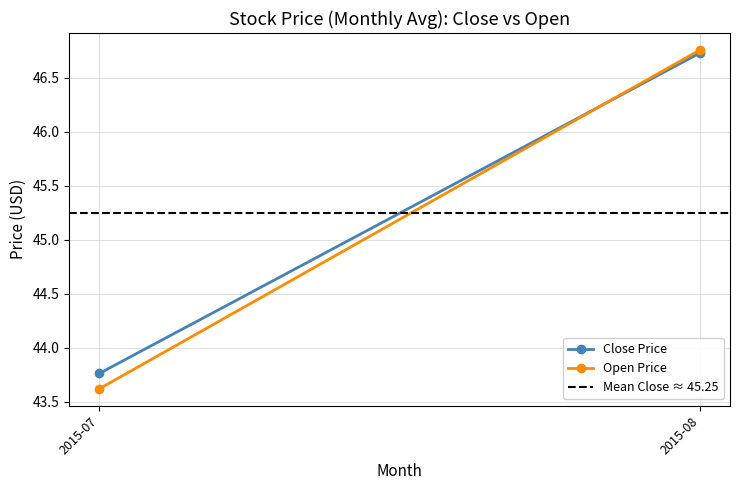

Reading left to right, what are all the values shown in this chart?

Close Price: 43.8	46.7
Open Price: 43.6	46.8
Mean Close ≈ 45.25: 45.2	45.2